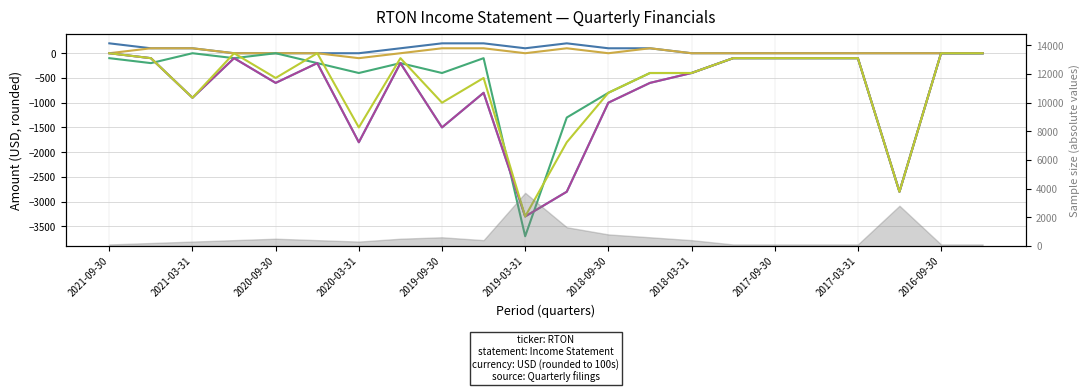

What is the label of the 5th point from the right?

17